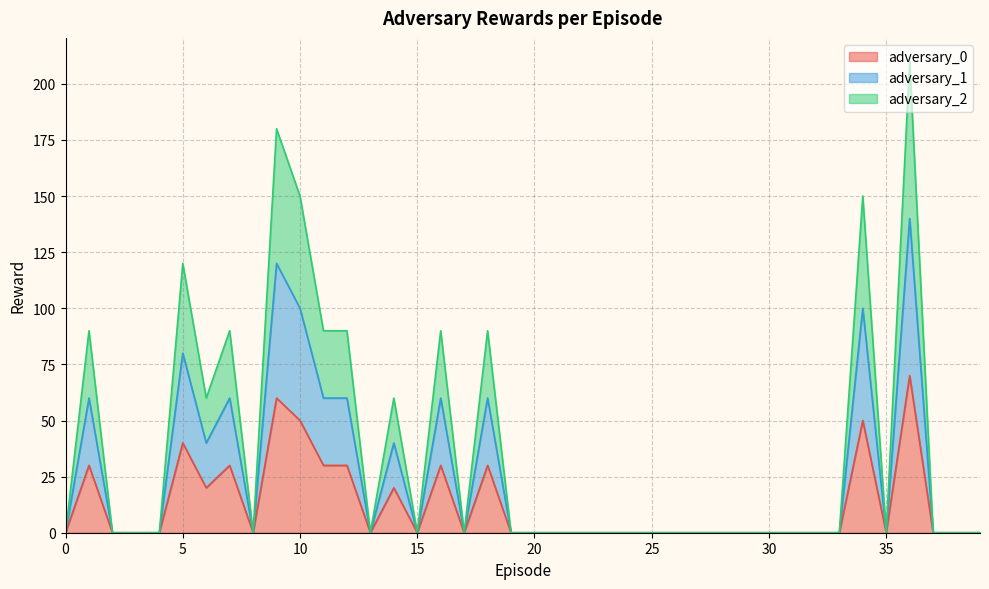

What are all the series names shown in the legend?

adversary_0, adversary_1, adversary_2